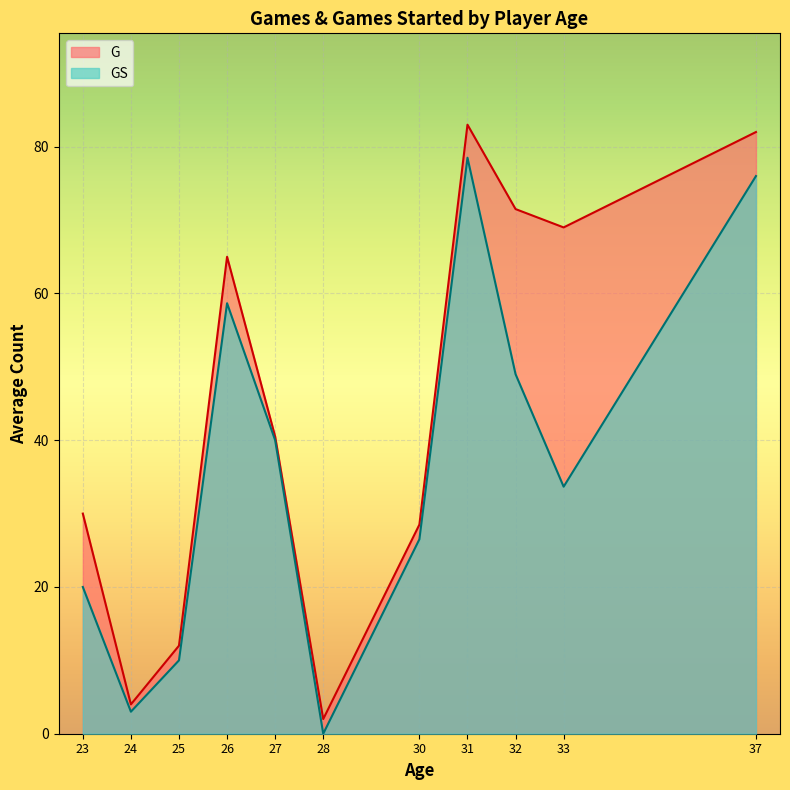

True or false: GS has a value of 26.5 at 30.

True